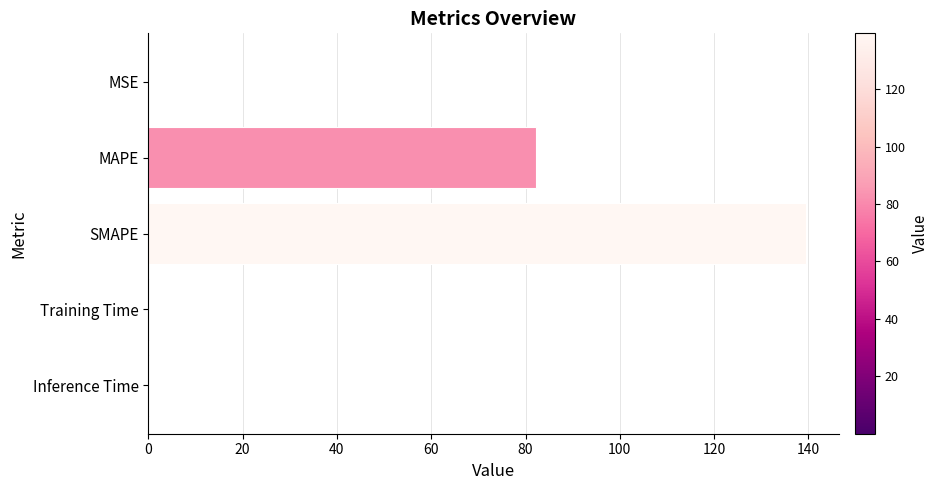

Which has a higher value, MAPE or MSE?

MAPE